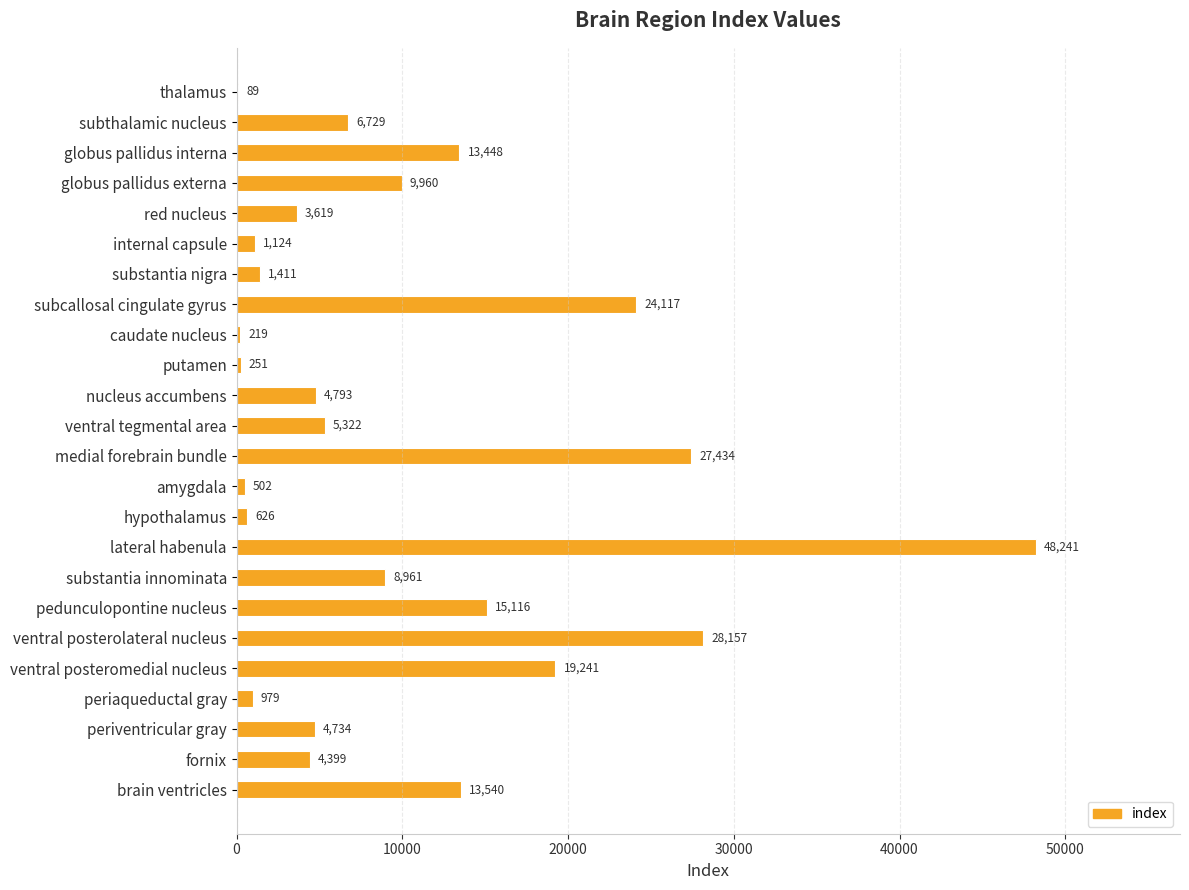

Reading top to bottom, what are all the values shown in this chart?

thalamus=89	subthalamic nucleus=6729	globus pallidus interna=13448	globus pallidus externa=9960	red nucleus=3619	internal capsule=1124	substantia nigra=1411	subcallosal cingulate gyrus=24117	caudate nucleus=219	putamen=251	nucleus accumbens=4793	ventral tegmental area=5322	medial forebrain bundle=27434	amygdala=502	hypothalamus=626	lateral habenula=48241	substantia innominata=8961	pedunculopontine nucleus=15116	ventral posterolateral nucleus=28157	ventral posteromedial nucleus=19241	periaqueductal gray=979	periventricular gray=4734	fornix=4399	brain ventricles=13540